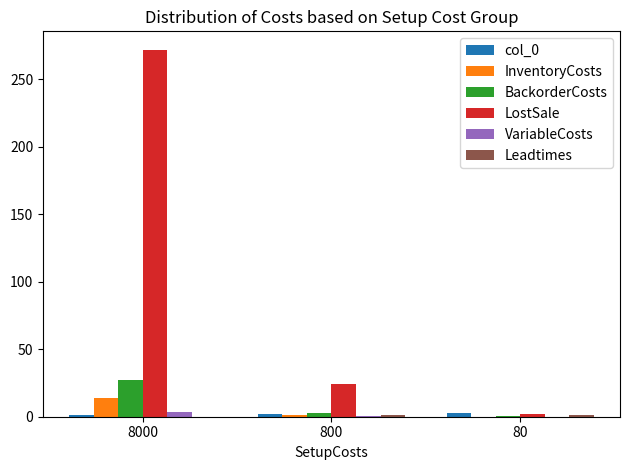

True or false: InventoryCosts has a value of 13.6 at 8000.

True